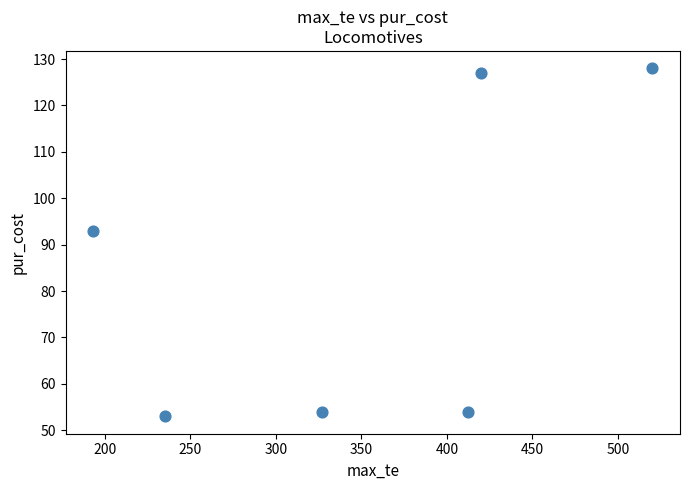

What Y value in the scatter plot is closest to 90?

93